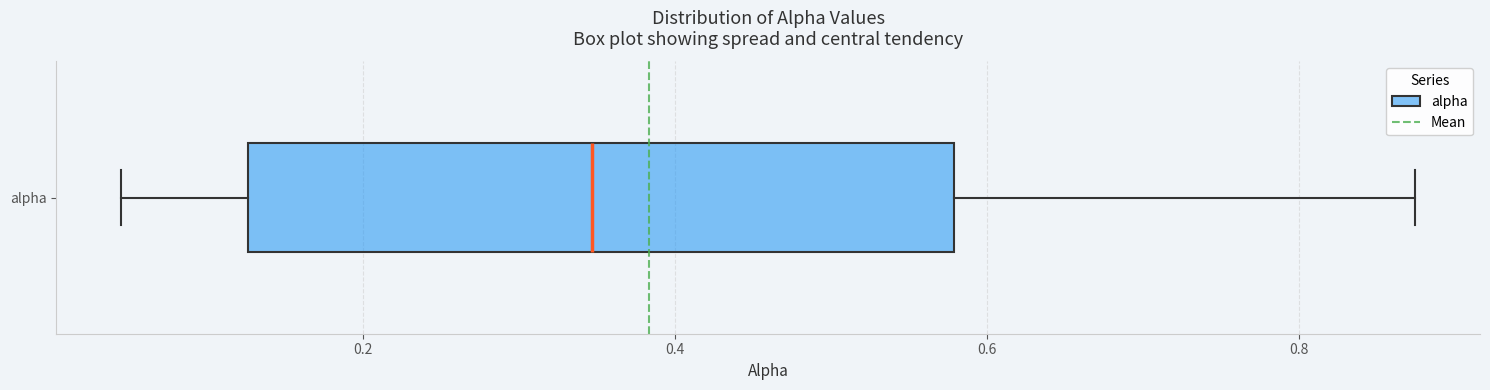

Where does the left whisker of the box for alpha end on the x-axis? The values are not printed on the chart, so give them approximately, as read against the axis.

0.04